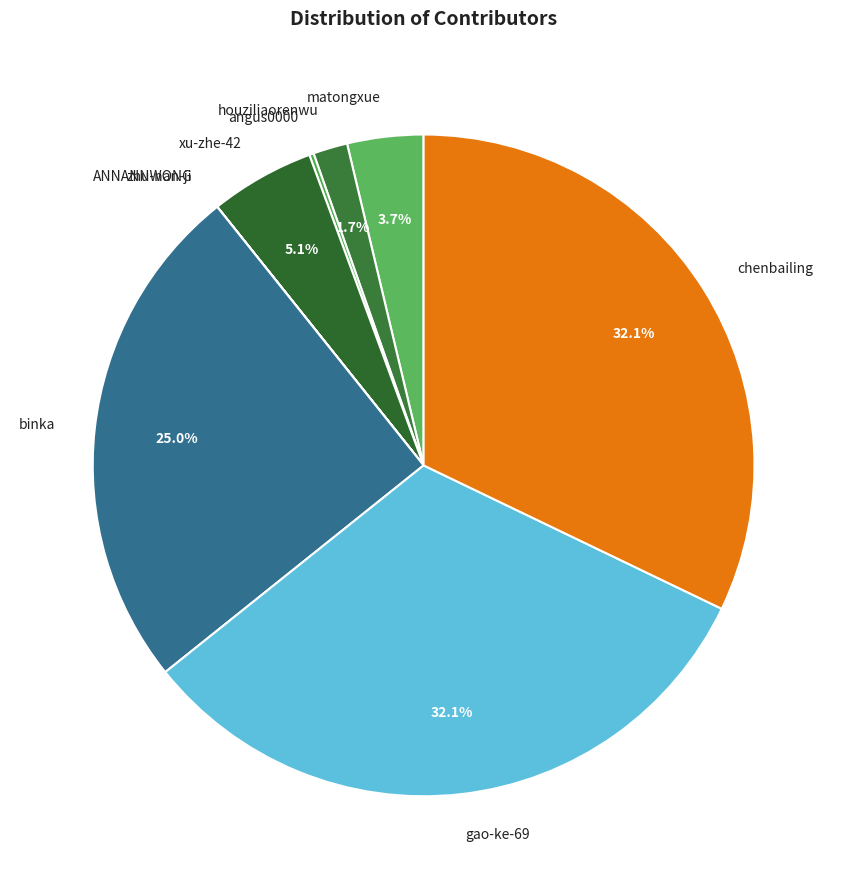

What portion of the pie excludes xu-zhe-42?

94.9%